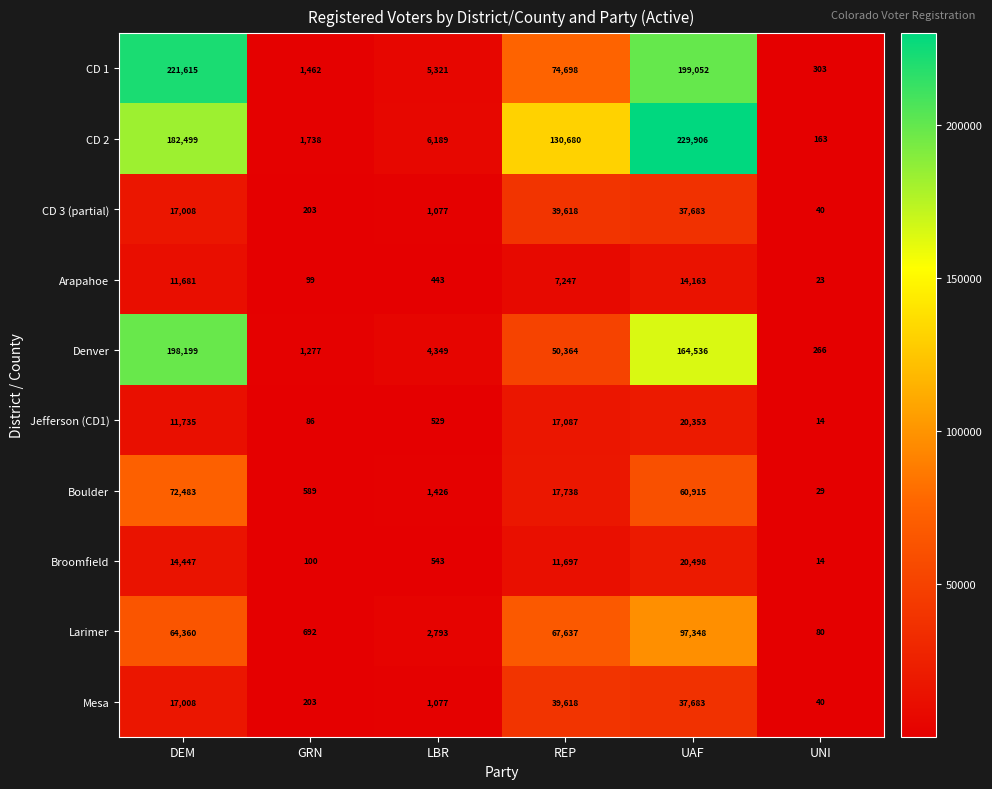

The Broomfield series shows 100 at GRN. True or false?

True